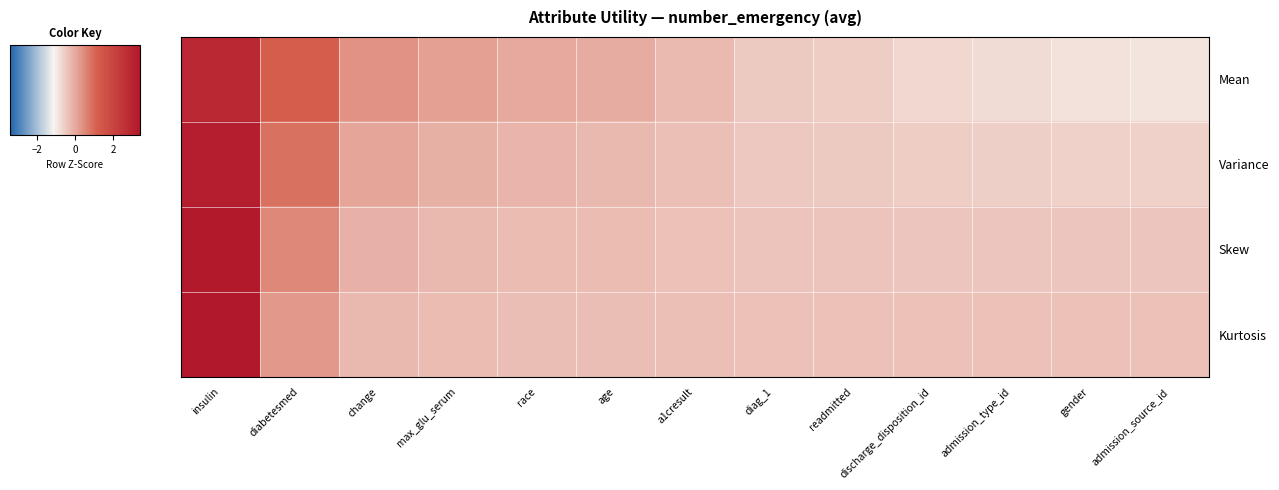

Between admission_source_id and readmitted, which is larger?

readmitted